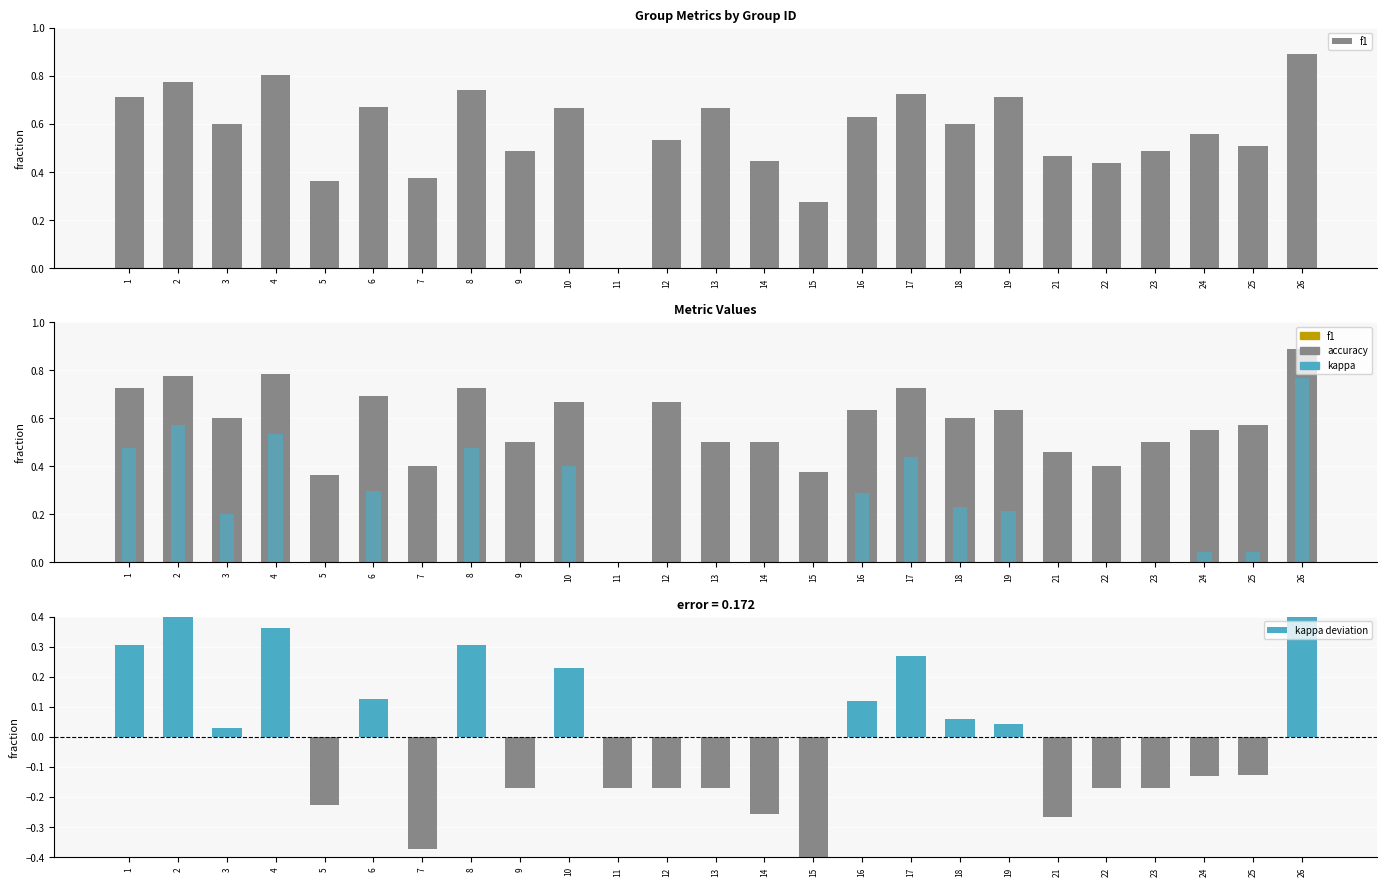

Rank the categories by kappa value from lowest to highest.

15, 7, 21, 14, 5, 9, 11, 12, 13, 22, 23, 24, 25, 3, 19, 18, 16, 6, 10, 17, 1, 8, 4, 2, 26